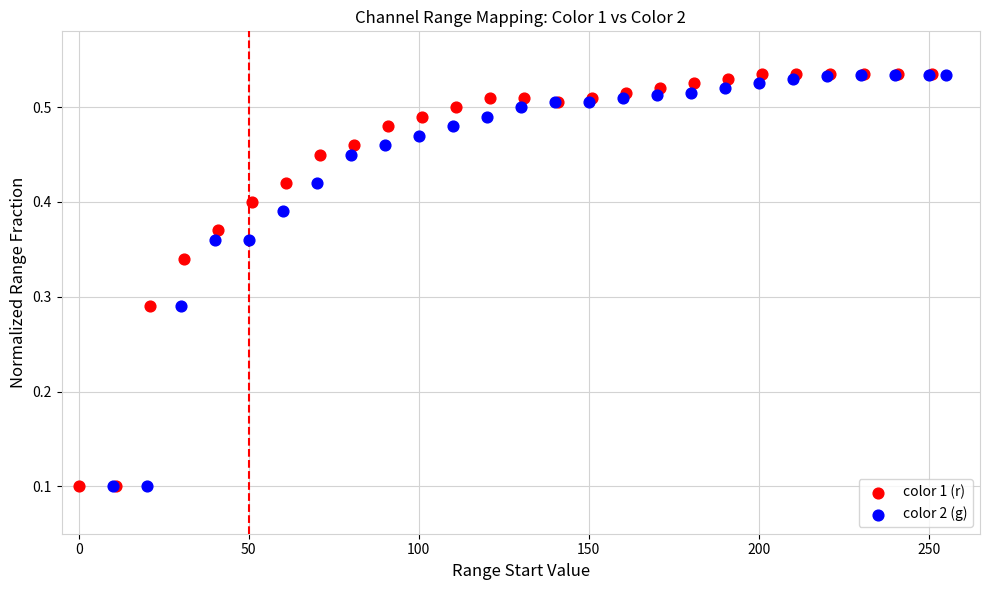

What are all the series names shown in the legend?

color 1 (r), color 2 (g)